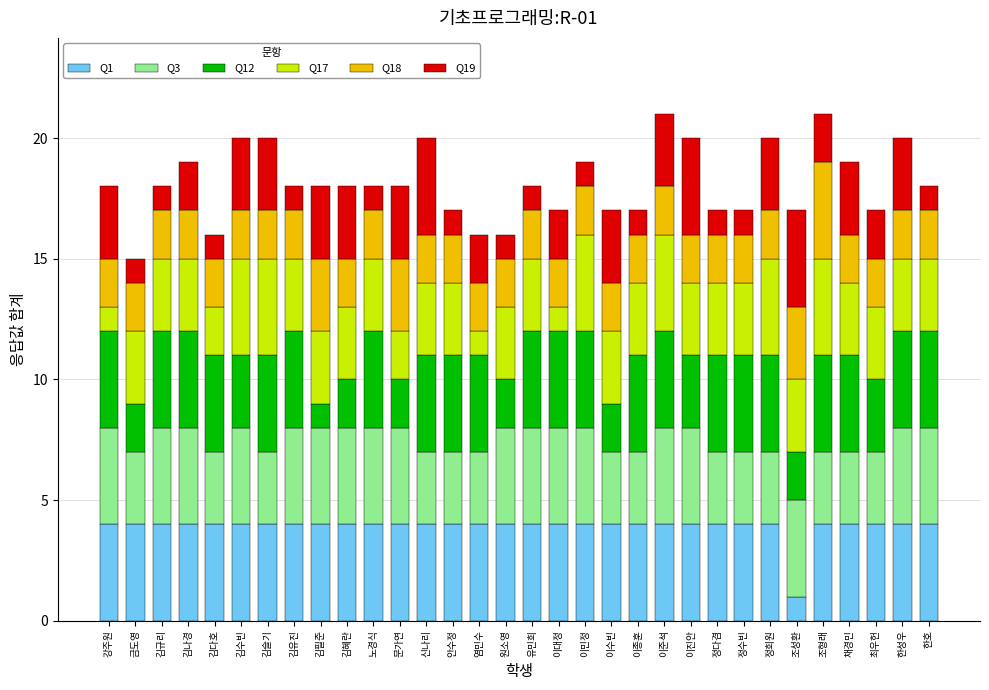

What is the total value across all series at 염민수?

16